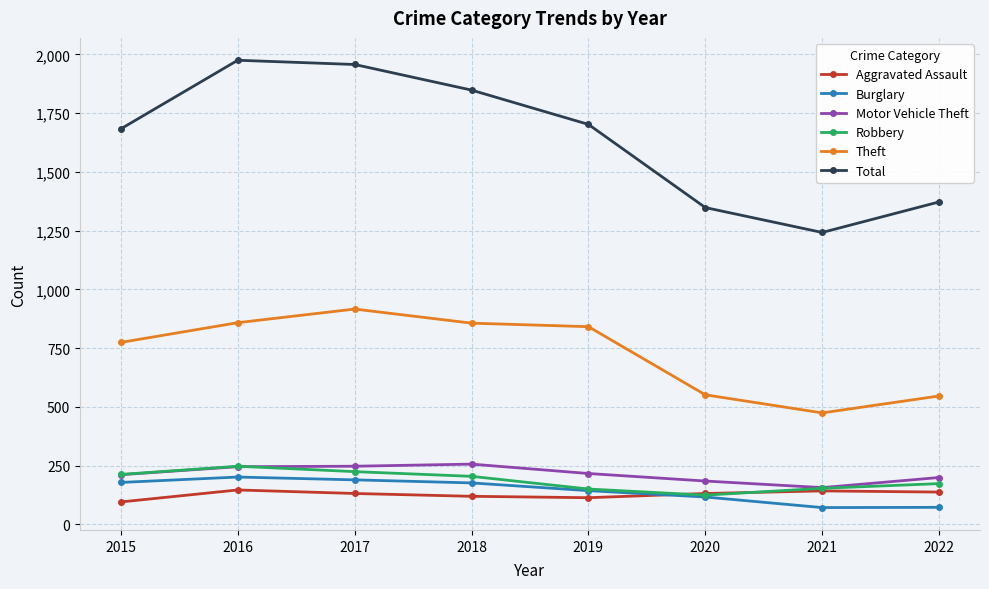

In Total, how many points are lower than both neighbors (excluding endpoints)?

1